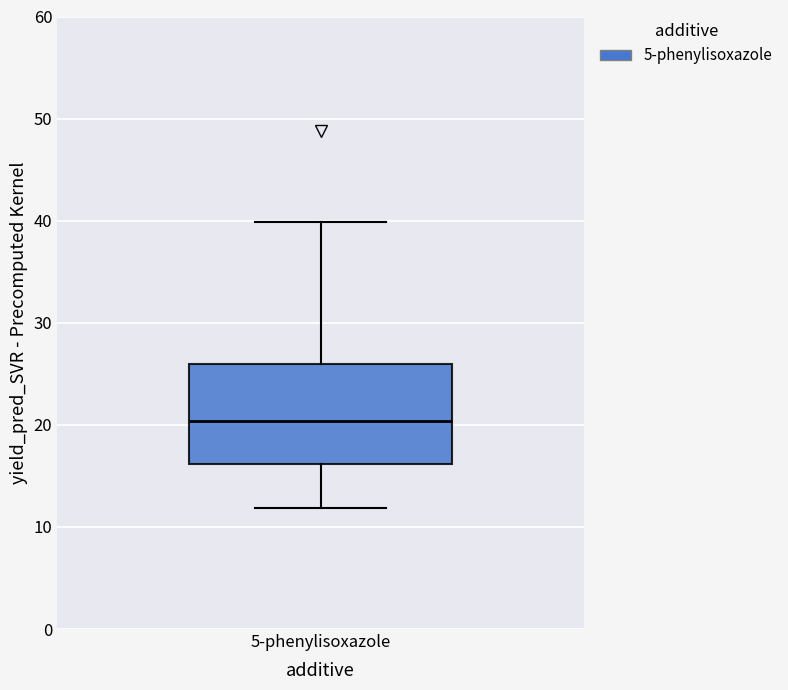

Where does the lower whisker of the box for 5-phenylisoxazole end on the y-axis? The values are not printed on the chart, so give them approximately, as read against the axis.

12